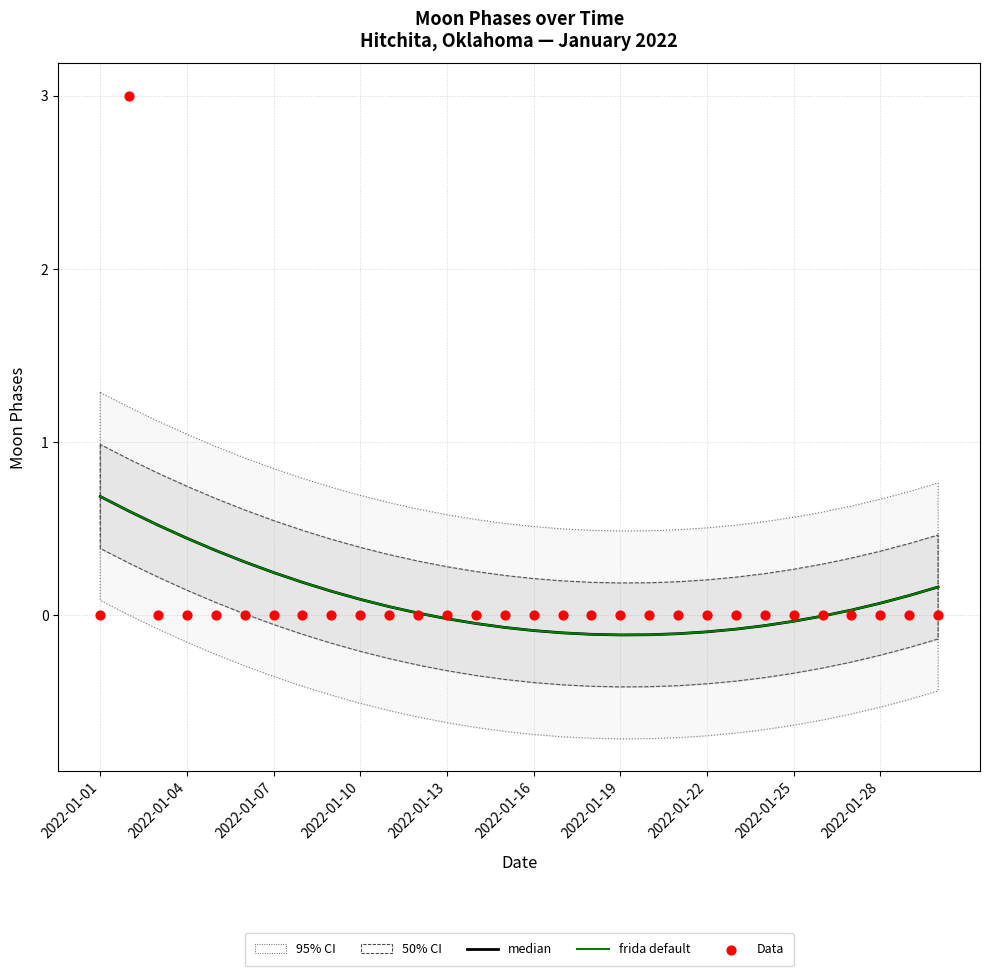

Which series has the widest spread of Y values?

Data